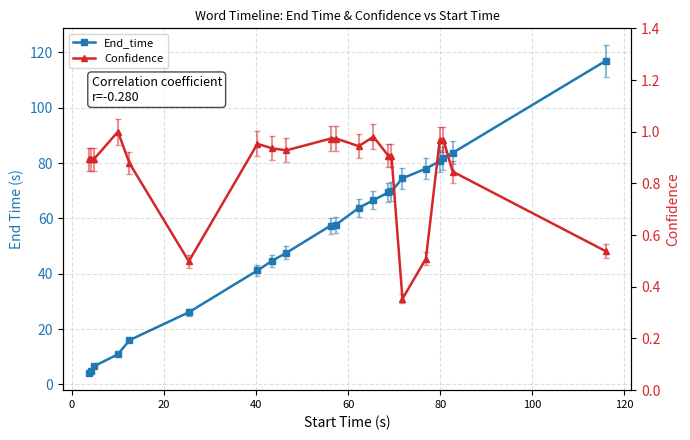

At 0, list the series in order from largest to smallest.

End_time, Confidence